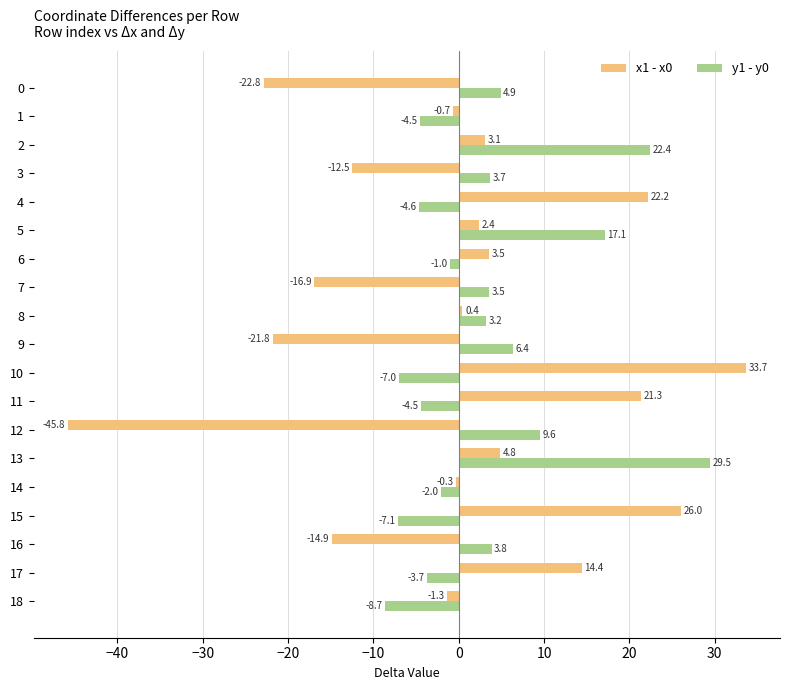

Which category has the lowest value in the x1 - x0 series?

12